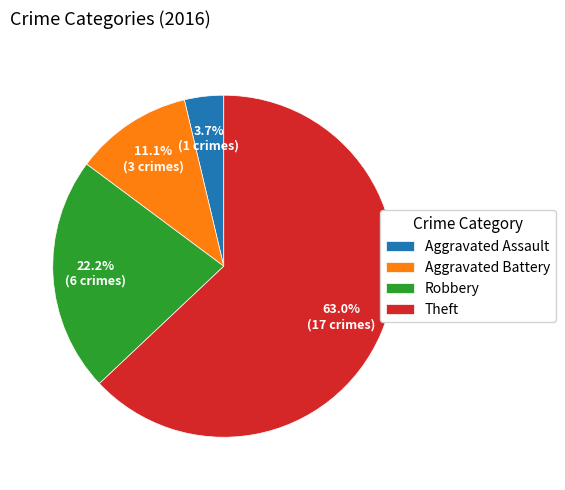

What is the smallest slice in the pie chart?

Aggravated Assault